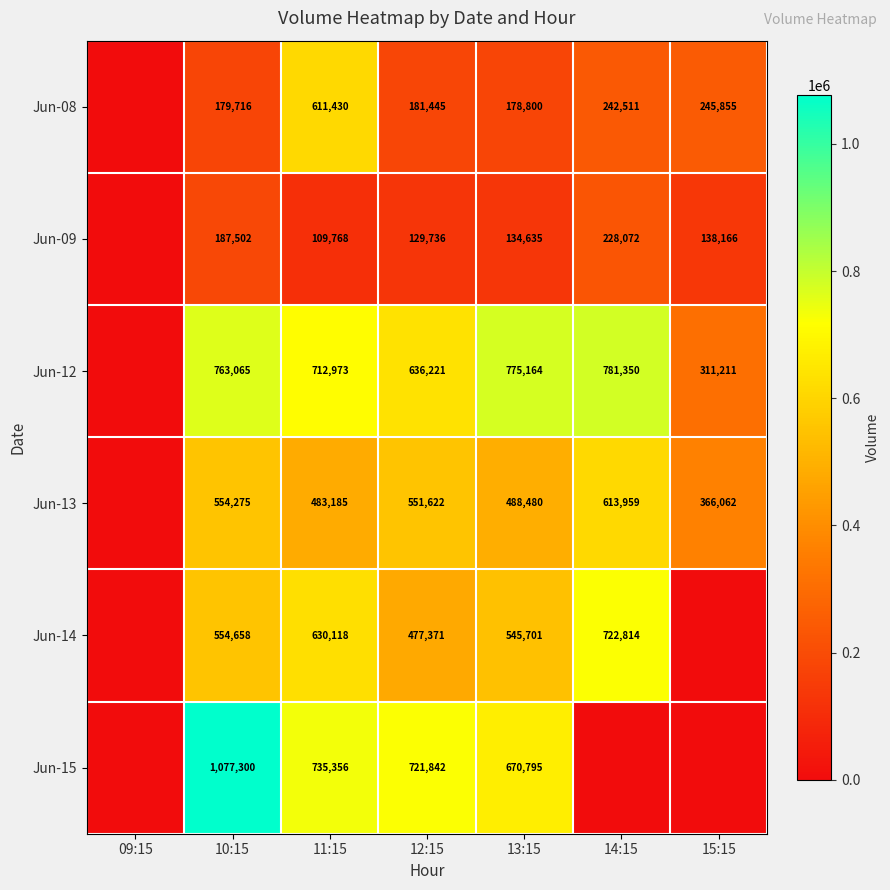

Rank the series at 13:15 from highest to lowest value.

Jun-12, Jun-15, Jun-14, Jun-13, Jun-08, Jun-09